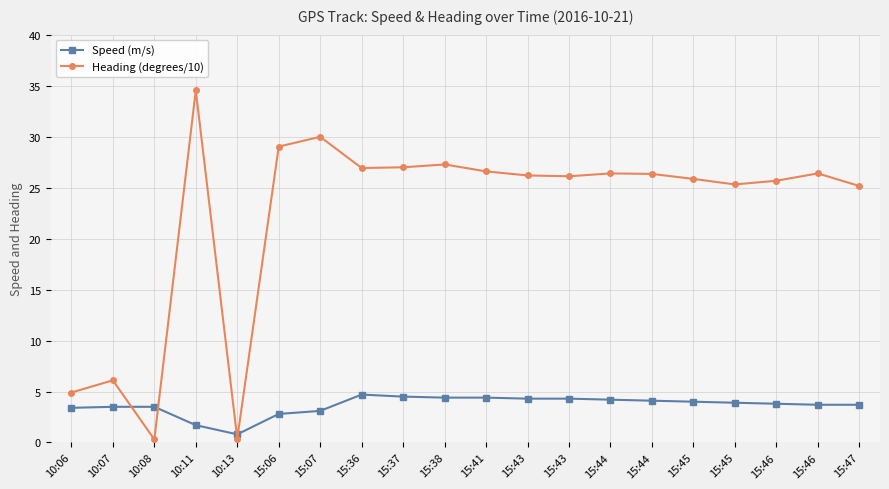

Reading left to right, extract all data points from this chart.

Speed (m/s): 3.4	3.5	3.5	1.7	0.8	2.8	3.1	4.7	4.5	4.4	4.4	4.3	4.3	4.2	4.1	4.0	3.9	3.8	3.7	3.7
Heading (degrees/10): 4.9	6.1	0.3	34.5	0.4	29.0	30.0	26.9	27.0	27.3	26.6	26.2	26.1	26.4	26.3	25.9	25.3	25.7	26.4	25.2